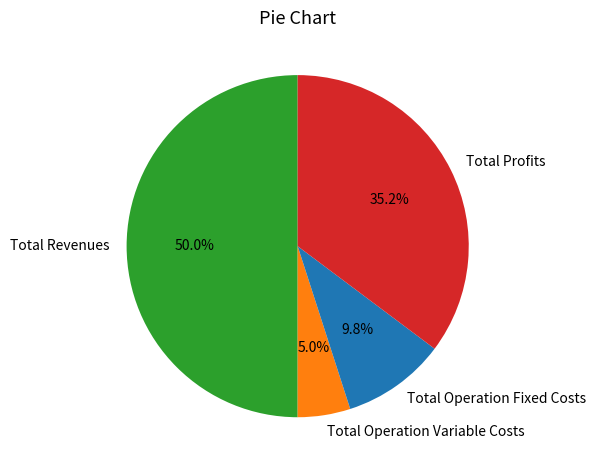

Combined, do Total Operation Variable Costs and Total Profits account for over 50%?

No